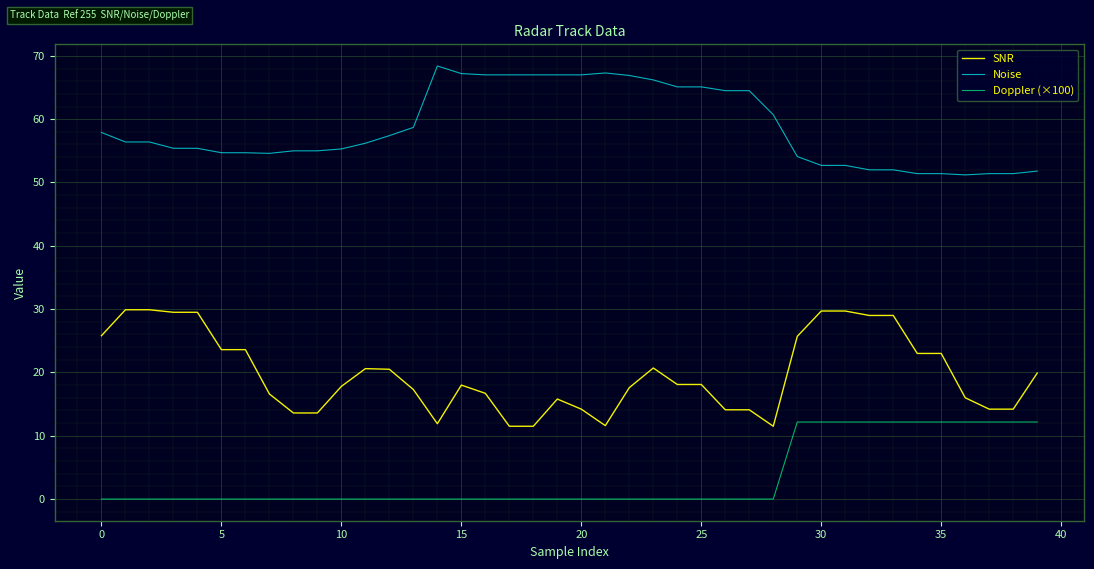

What is the minimum value for SNR?

11.5